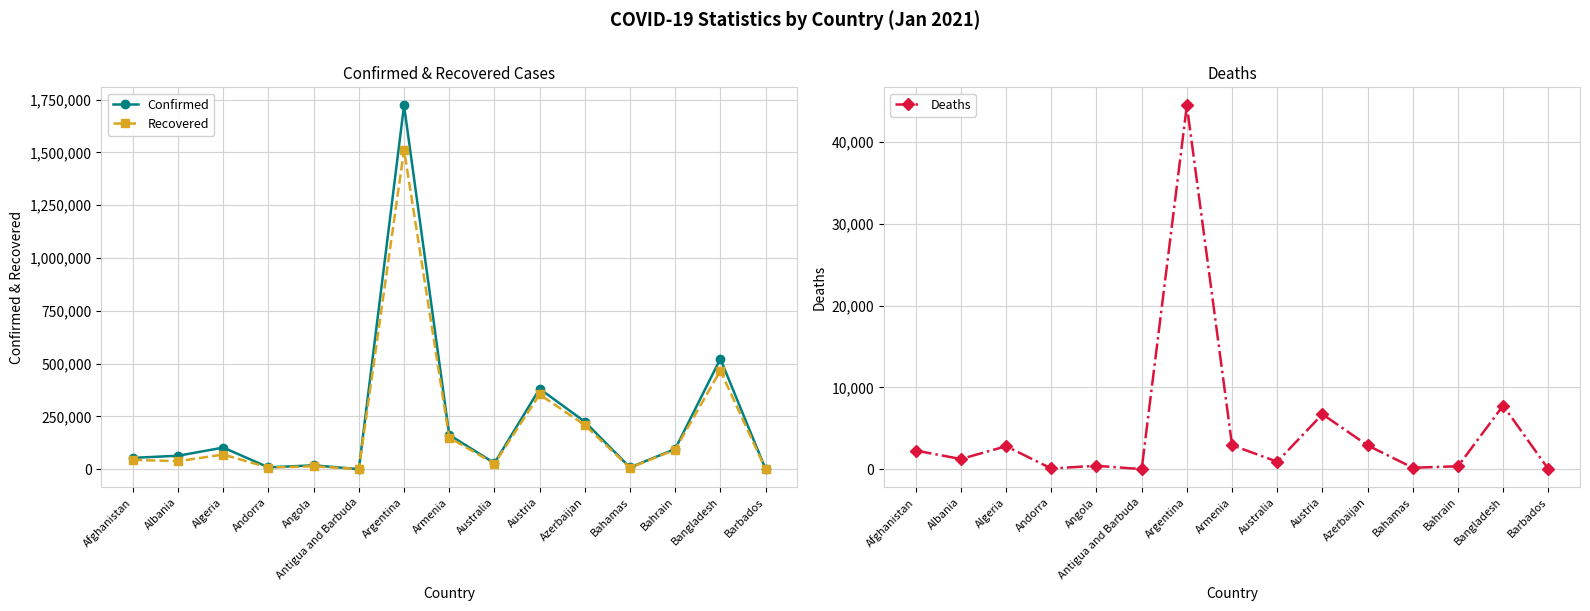

What is the total value across all series at Andorra?

16395